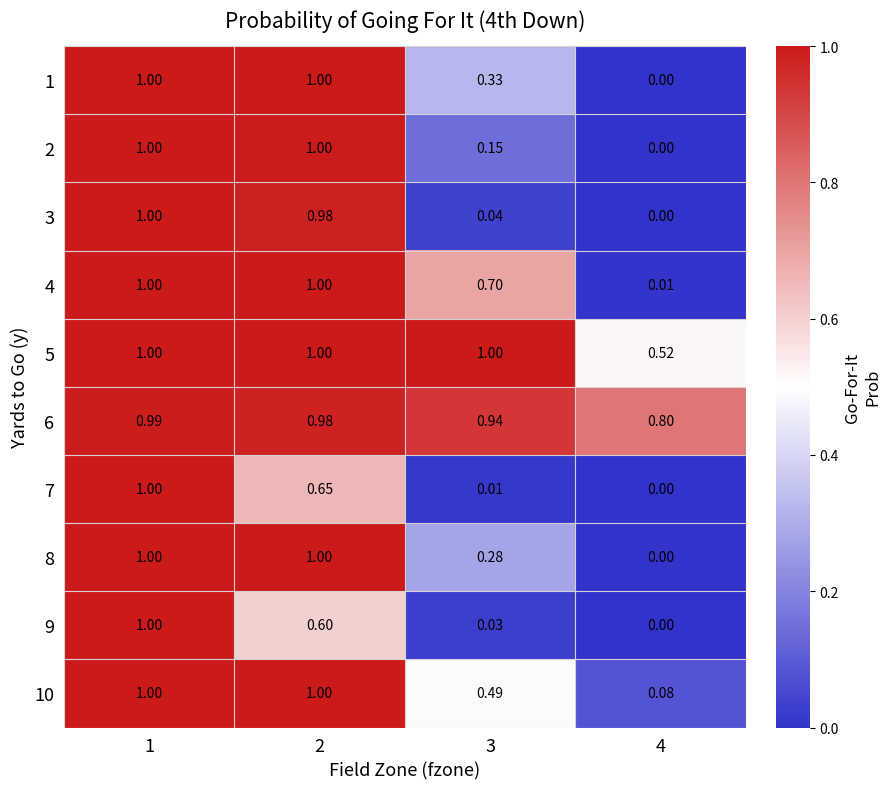

Is the value of 10 at 3 greater than the value of 9 at 1?

No